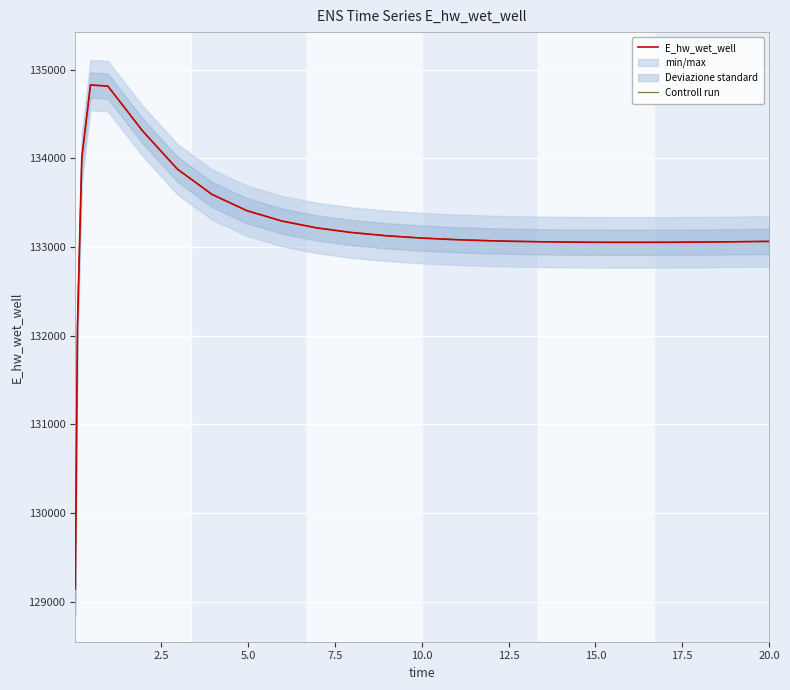

What is the minimum value for Controll run?

129146.3